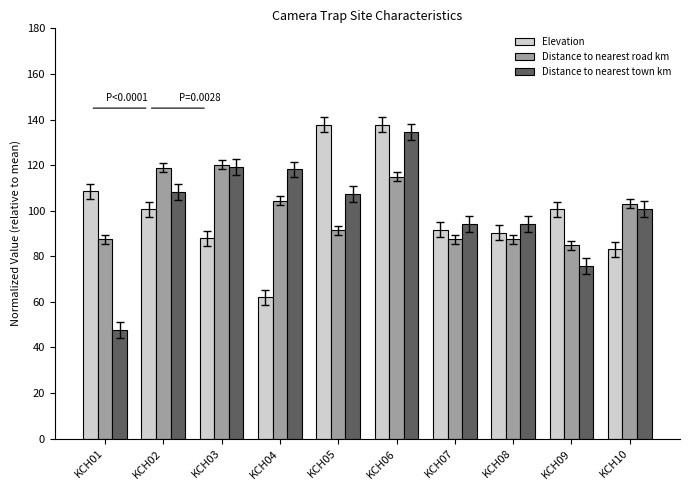

What is the sum of all Distance to nearest road km values?

1000.0